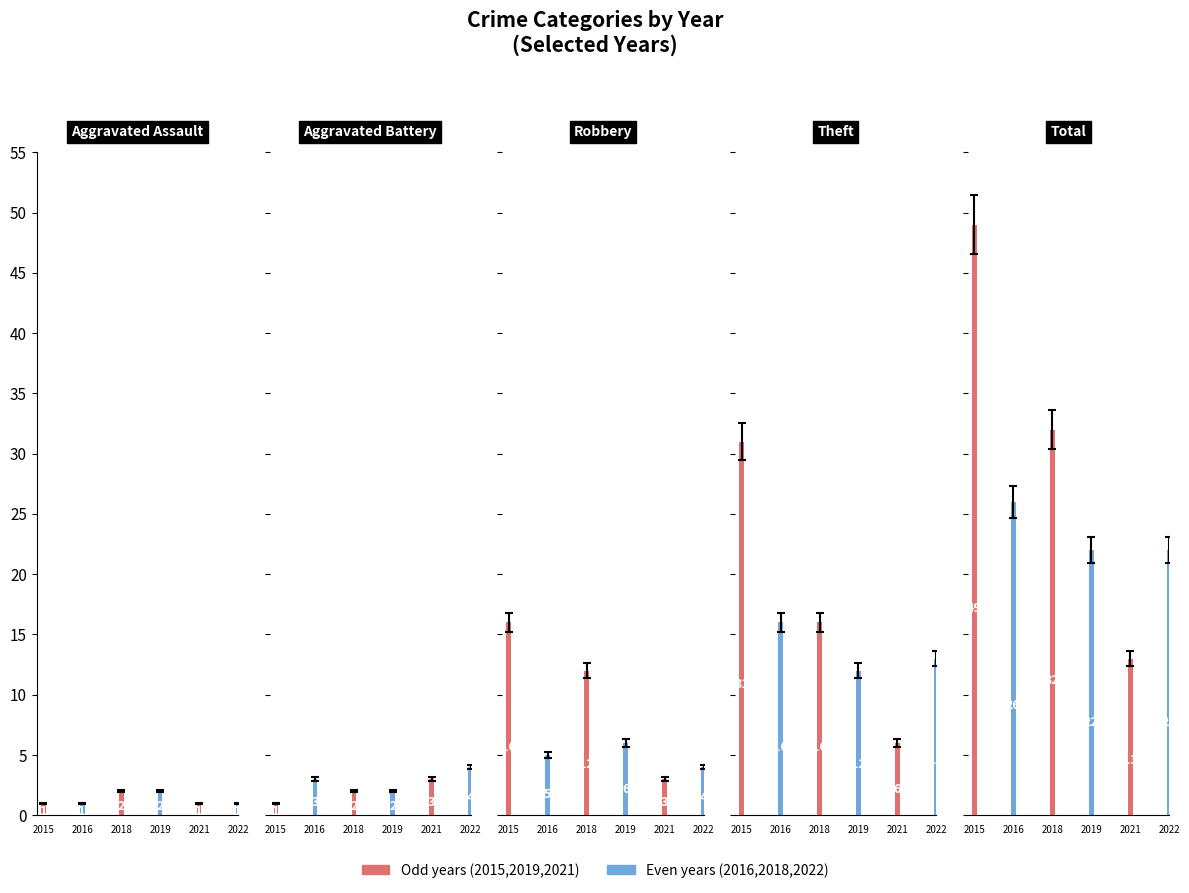

The value of 2022 at Aggravated Battery is 2. True or false?

False